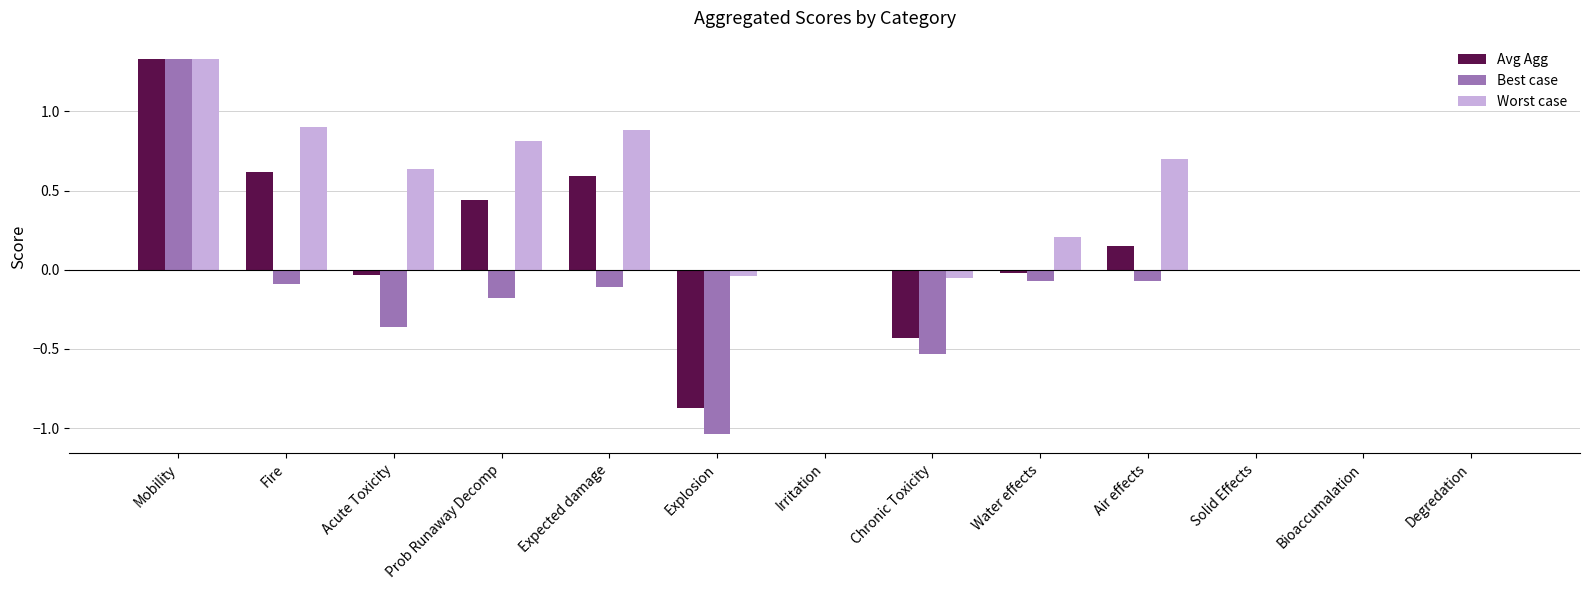

Which series changed the most between Fire and Bioaccumalation?

Worst case